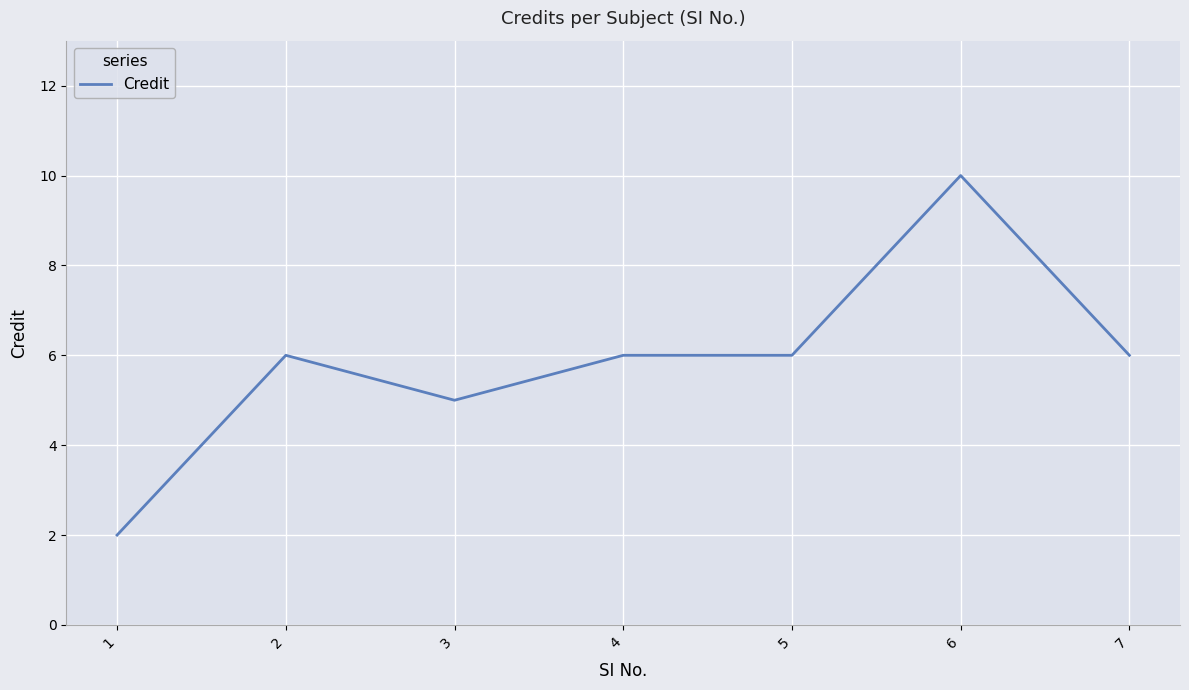

What is the change in value from 1 to 2?

+4